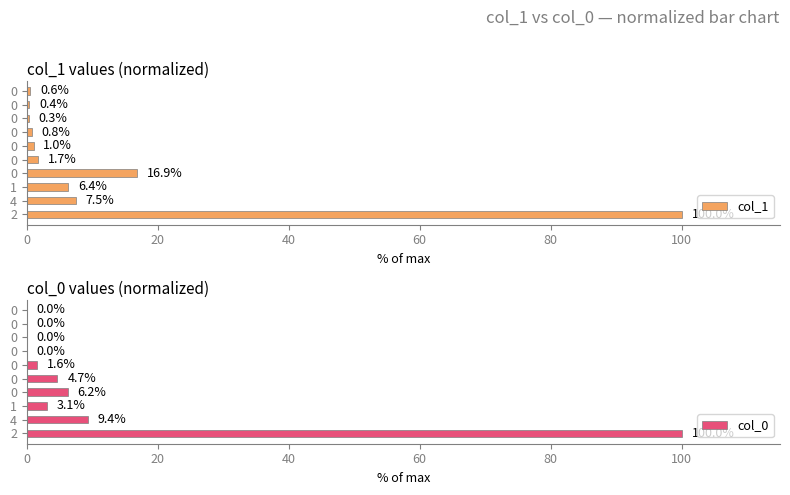

True or false: col_0 has a value of 1.3 at 0.

False